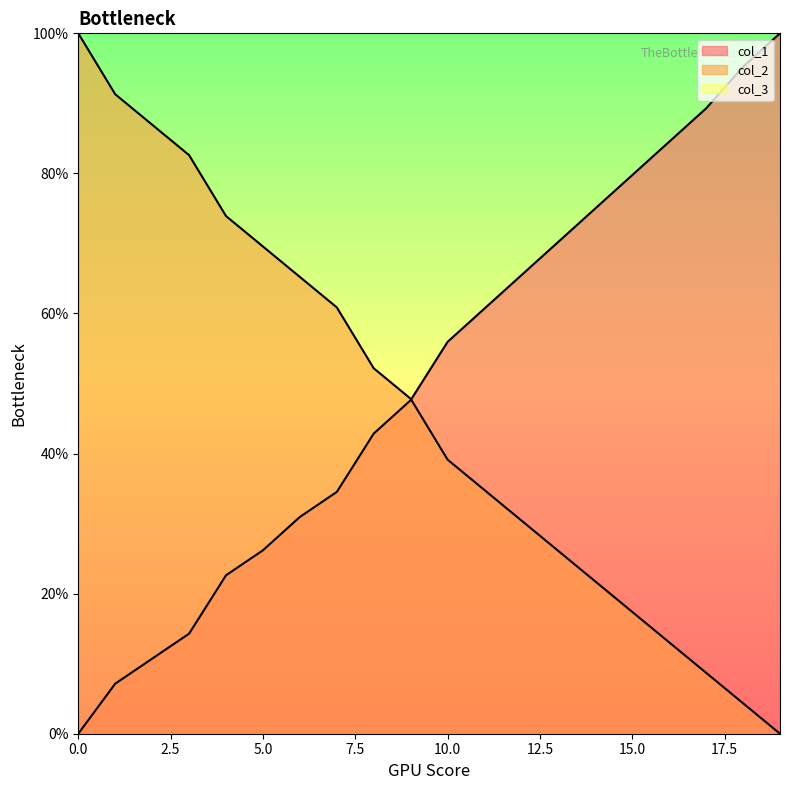

Between 0 and 0, which series saw the biggest shift?

col_2